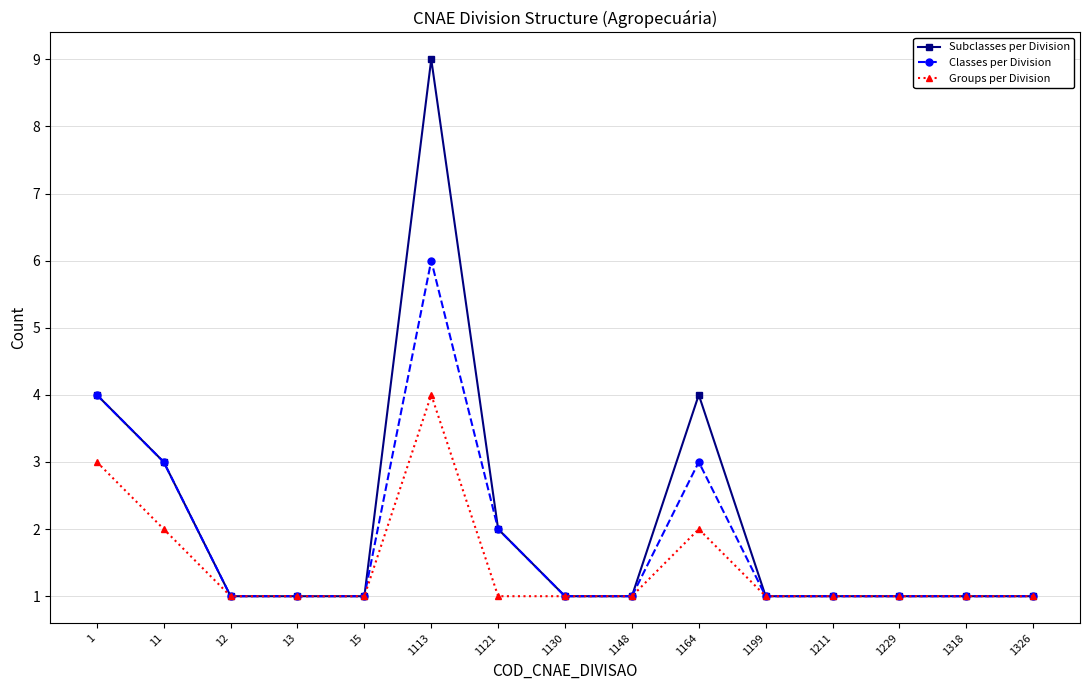

True or false: Groups per Division has more than 1 points higher than both neighbors.

True